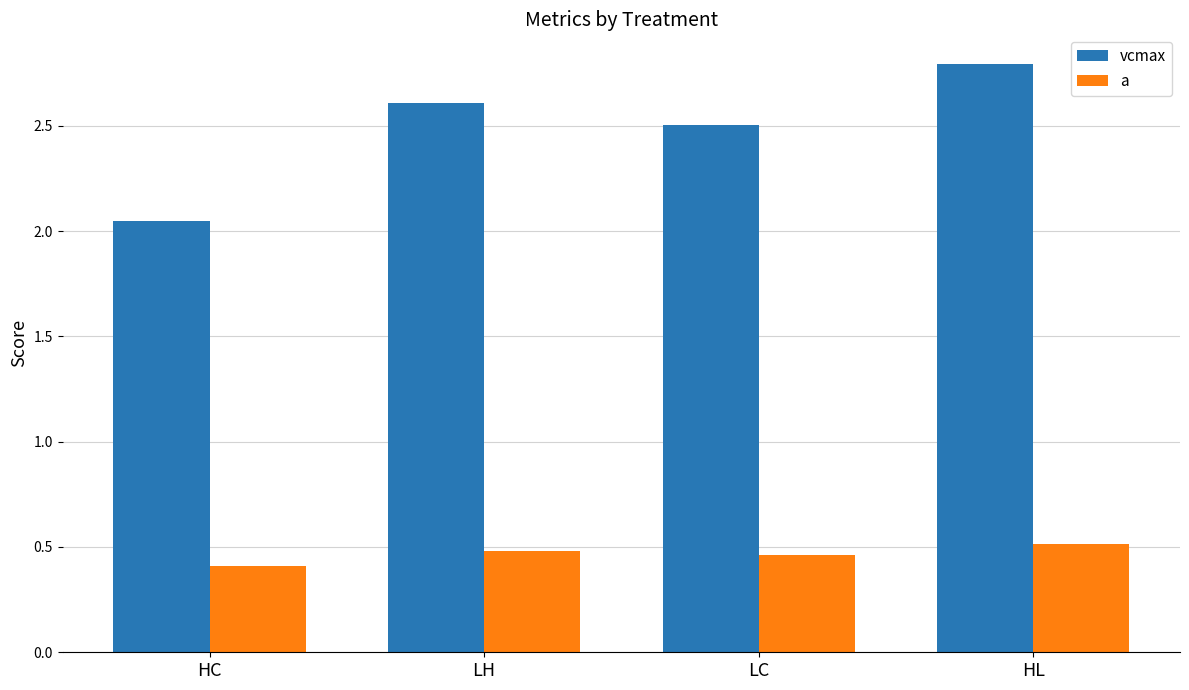

How many distinct data groups are displayed?

2